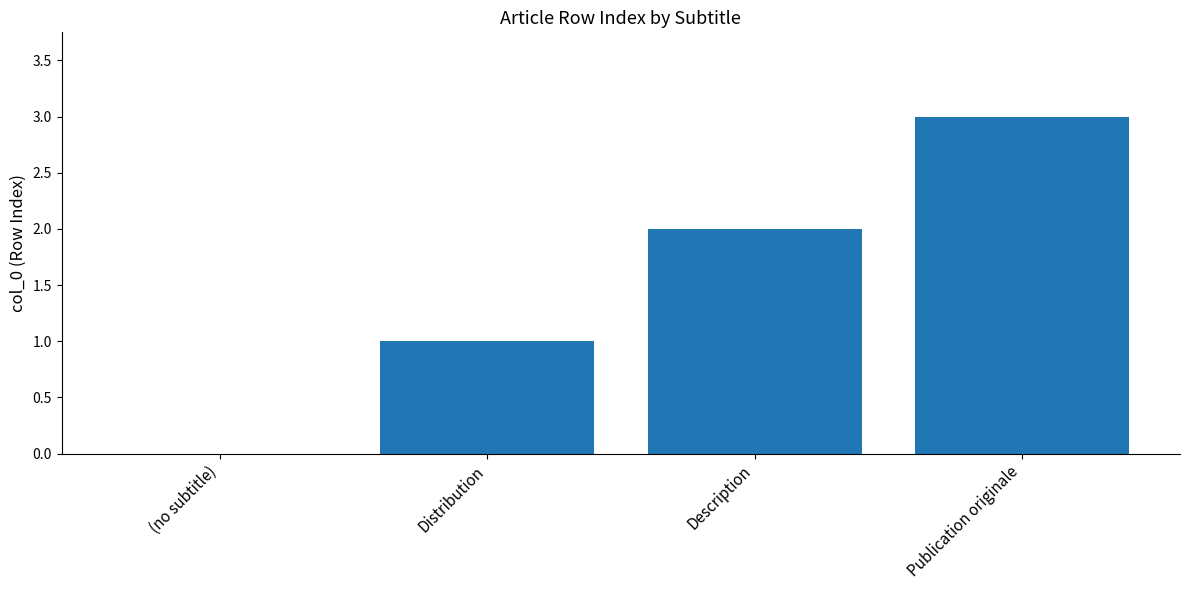

Is it true that the value at (no subtitle) is 0?

True